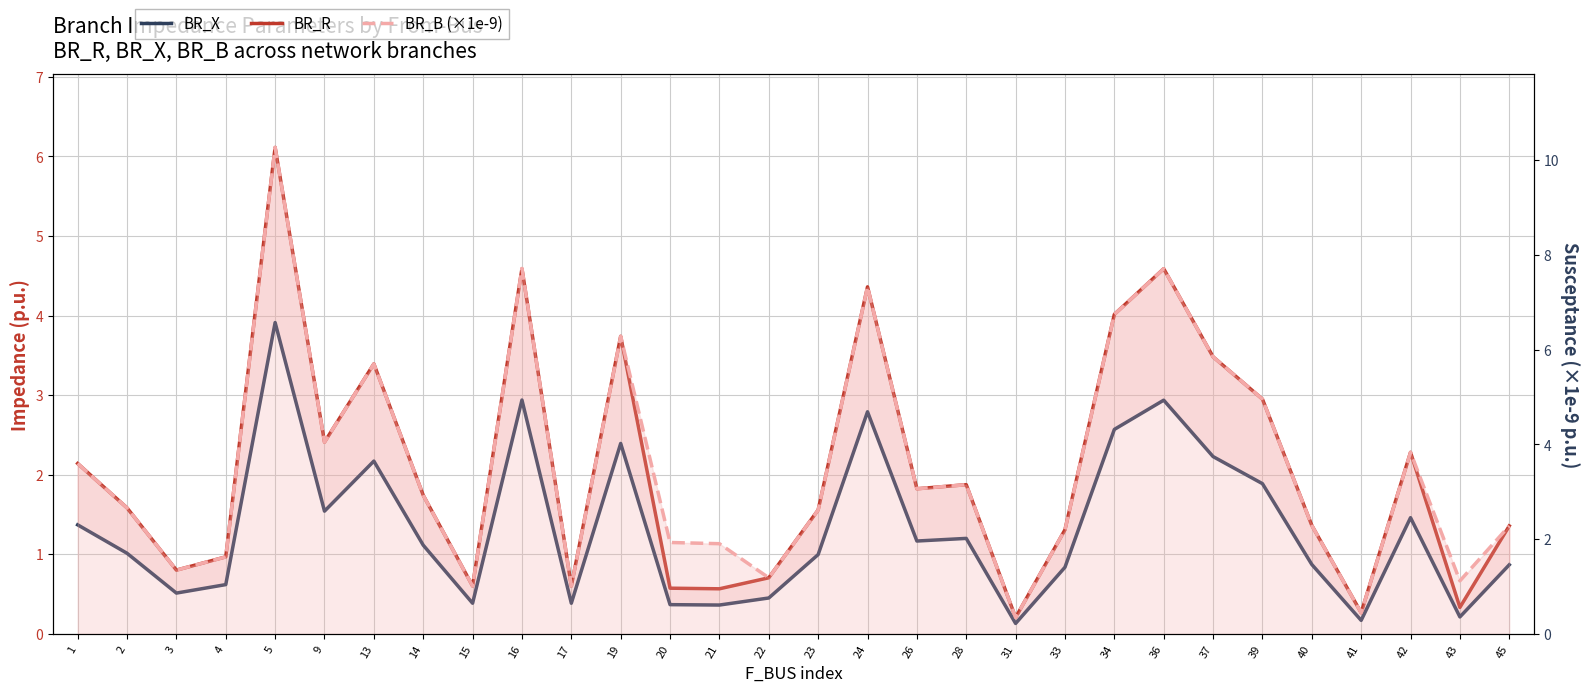

True or false: BR_B (×1e-9) and BR_X intersect in this chart.

False